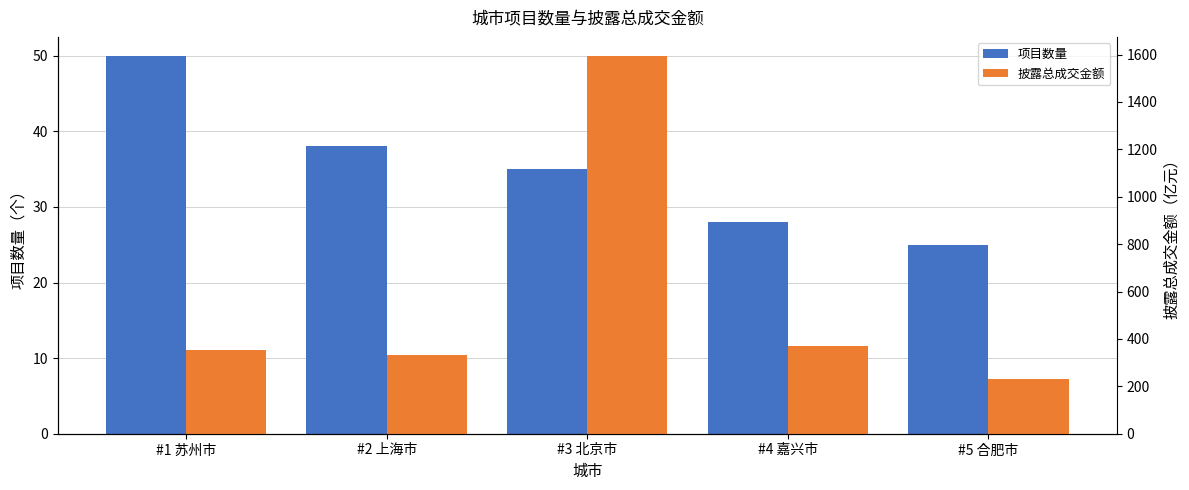

What are all the series names shown in the legend?

项目数量, 披露总成交金额